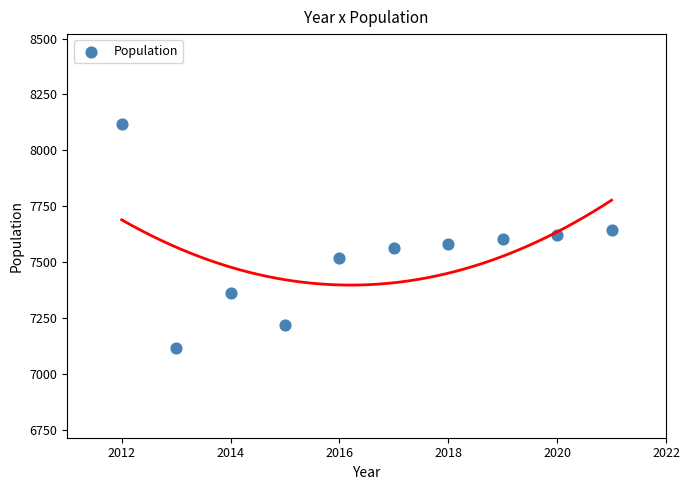

What is the average Y value?

7536